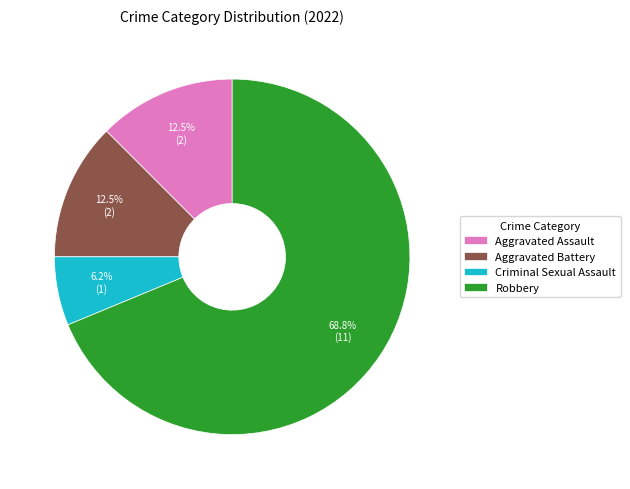

Do Aggravated Assault and Aggravated Battery together represent more than half of the pie?

No